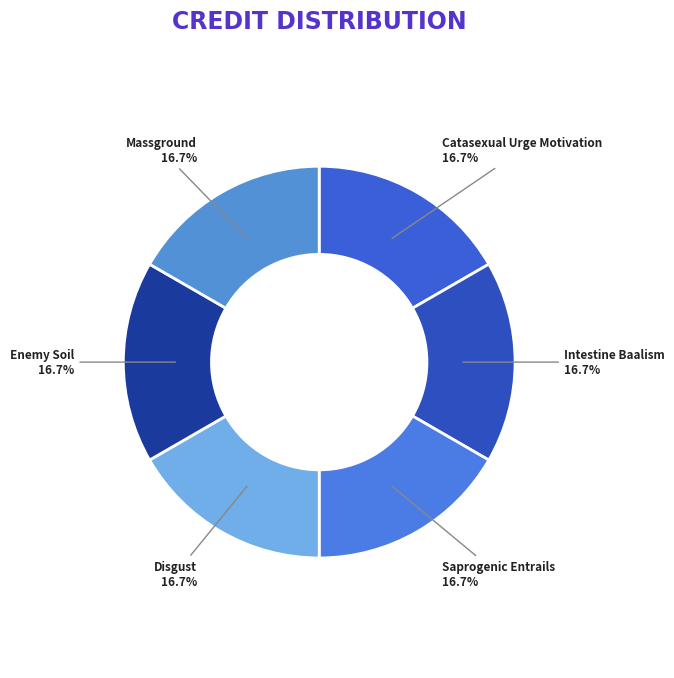

Approximately how many times larger is the value at Disgust compared to Saprogenic Entrails?

1.0